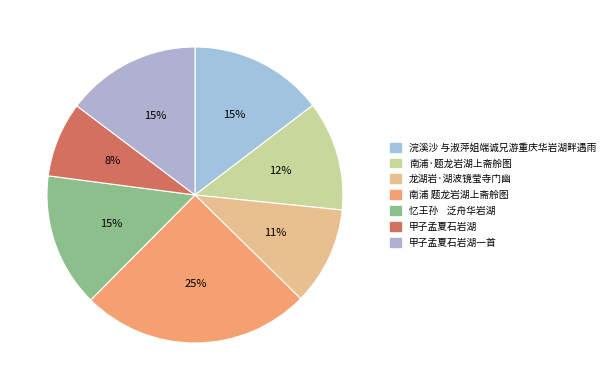

Is 龙湖岩·湖波镜莹寺门幽 the majority of the pie?

No